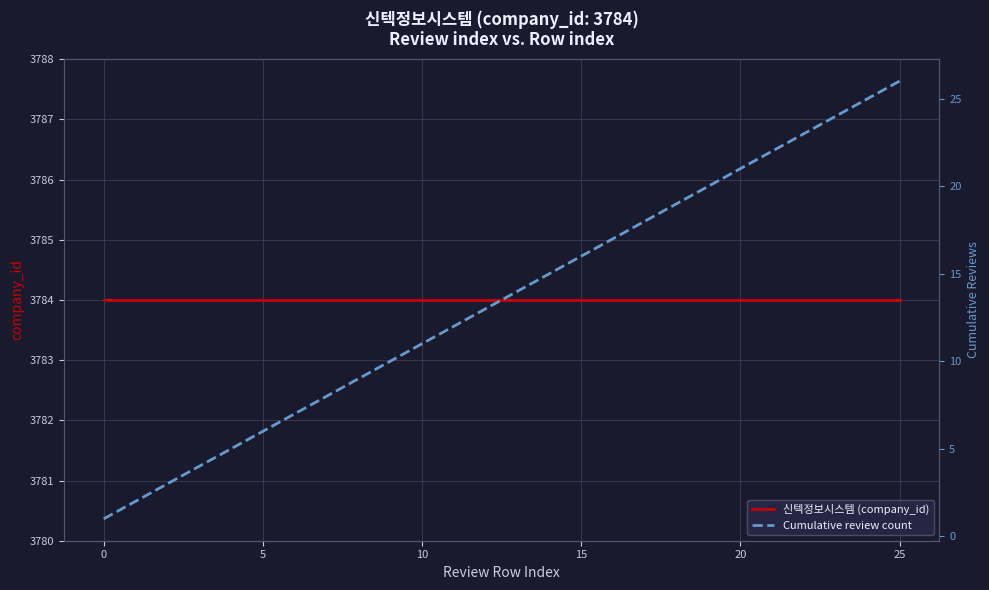

At which category is the sum across all series the highest?

25